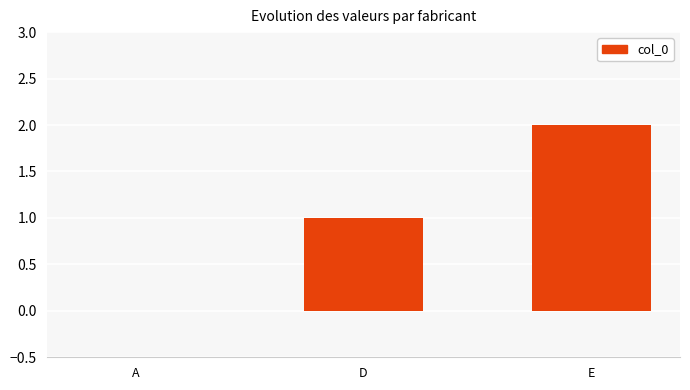

What is the maximum value shown in the chart?

2